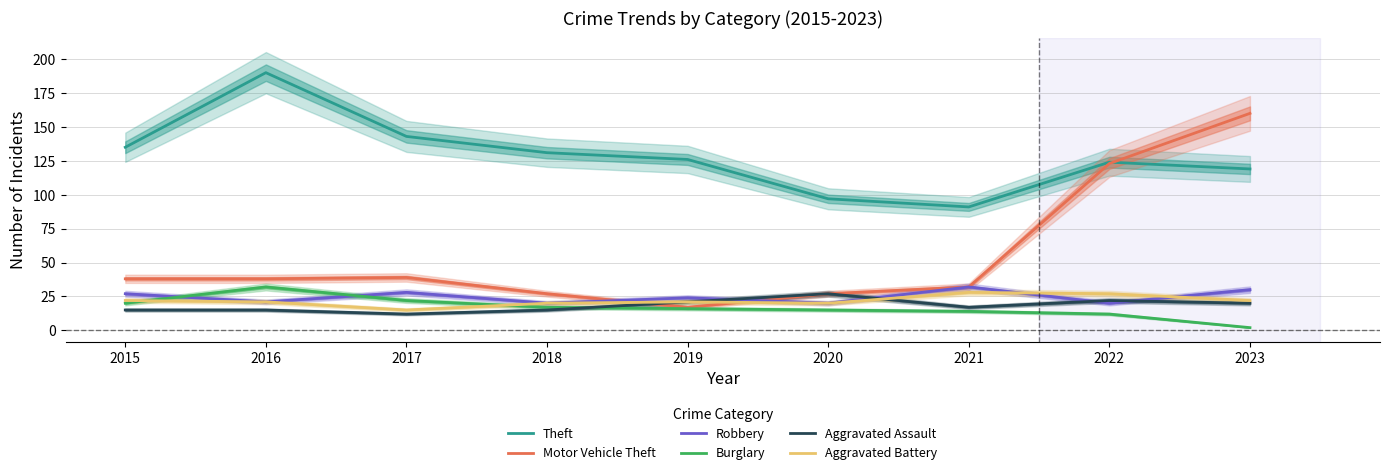

Reading left to right, what are all the values shown in this chart?

Theft: 2015=135	2016=190	2017=143	2018=131	2019=126	2020=97	2021=91	2022=124	2023=119
Motor Vehicle Theft: 2015=38	2016=38	2017=39	2018=27	2019=17	2020=27	2021=32	2022=123	2023=160
Robbery: 2015=27	2016=21	2017=28	2018=20	2019=24	2020=20	2021=32	2022=20	2023=30
Burglary: 2015=20	2016=32	2017=22	2018=17	2019=16	2020=15	2021=14	2022=12	2023=2
Aggravated Assault: 2015=15	2016=15	2017=12	2018=15	2019=21	2020=27	2021=17	2022=22	2023=20
Aggravated Battery: 2015=22	2016=21	2017=15	2018=20	2019=21	2020=20	2021=28	2022=27	2023=22